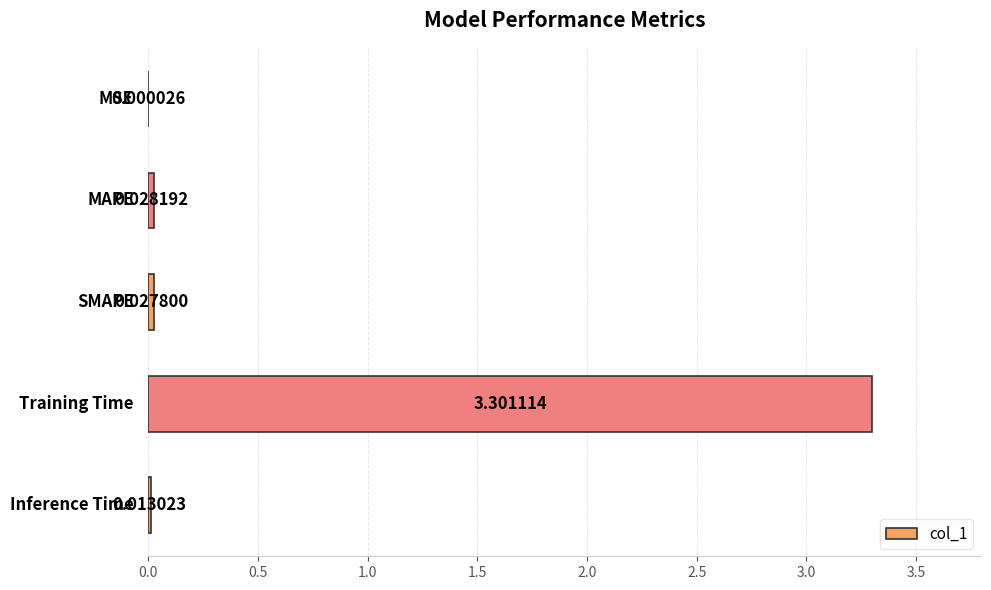

What is the change in value from Training Time to Inference Time?

-3.3